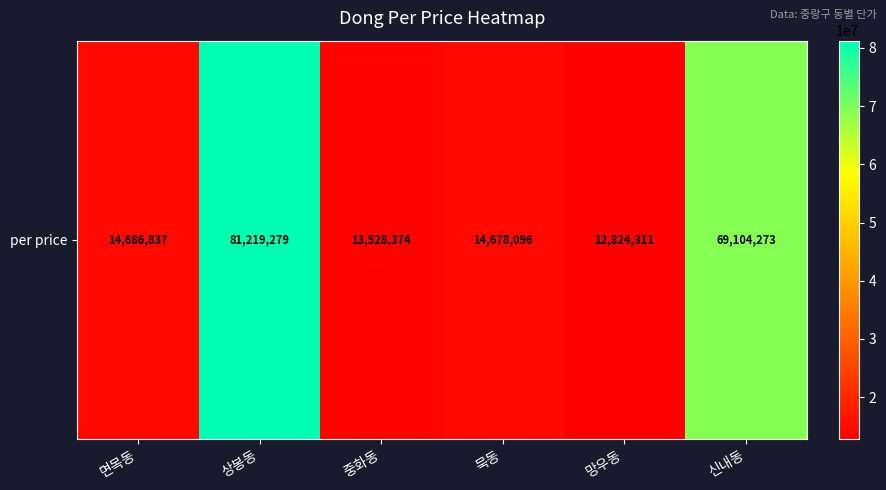

Reading right to left, transcribe all the data shown in this chart.

신내동=69104273	망우동=12824311	묵동=14678096	중화동=13528374	상봉동=81219279	면목동=14686837